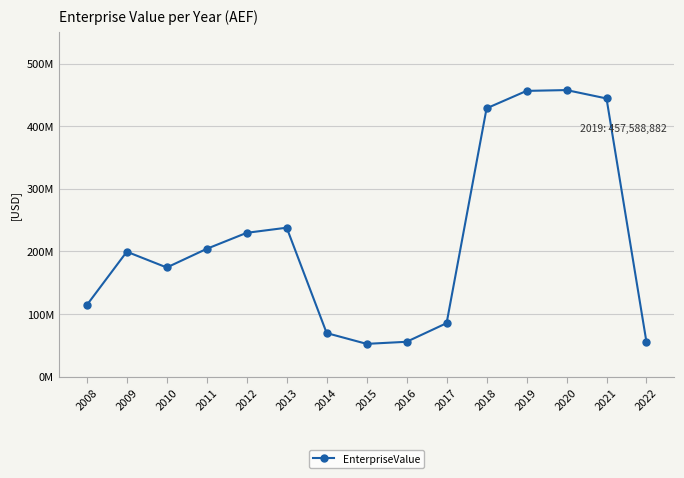

What is the change in value from 2021 to 2022?

-389220788.9